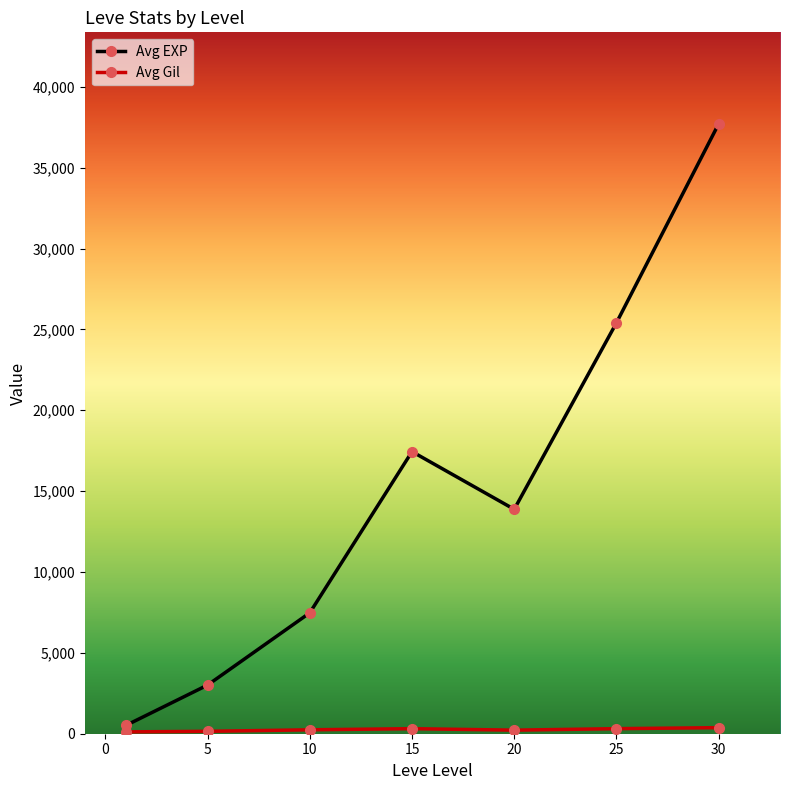

Which series has the largest total across all categories?

Avg EXP